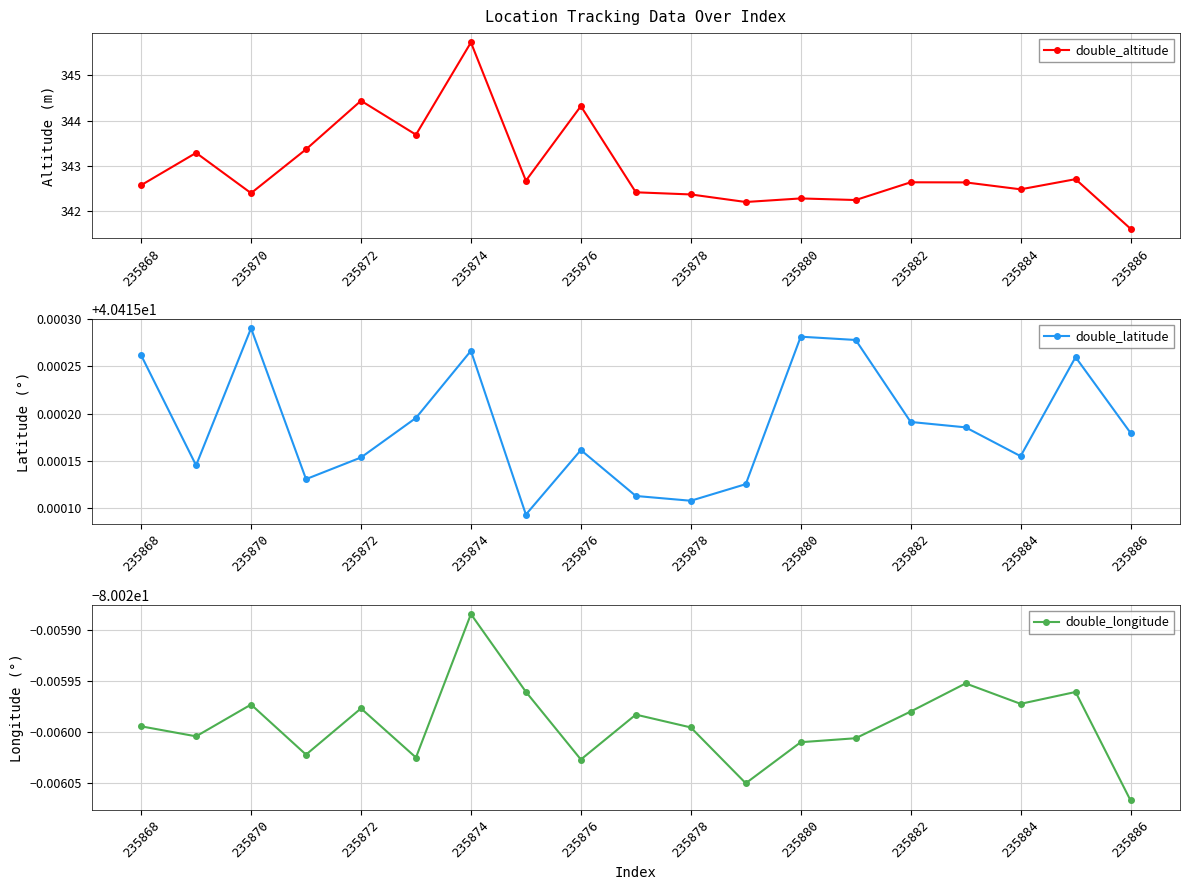

At which category does double_altitude reach its first local valley?

235870